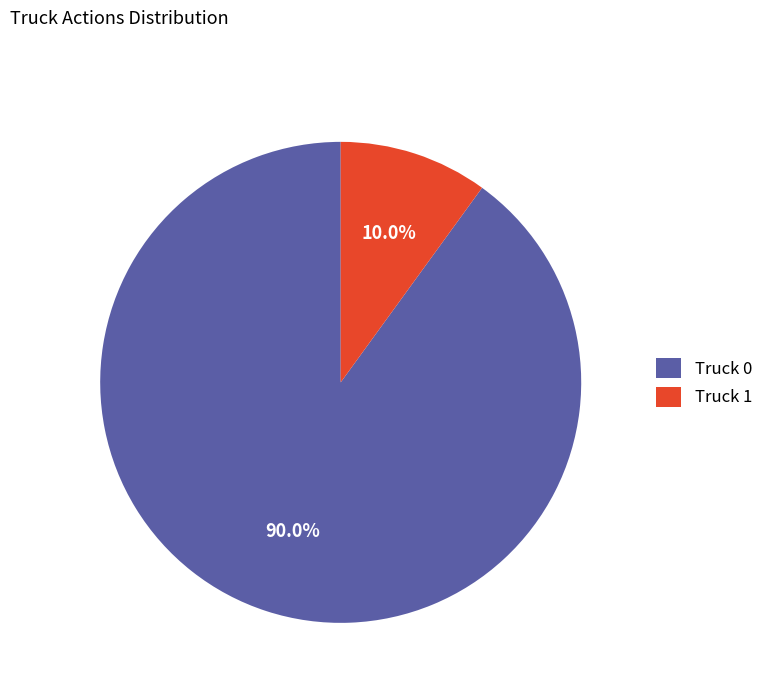

True or false: Truck 0 accounts for 90% of the total.

True